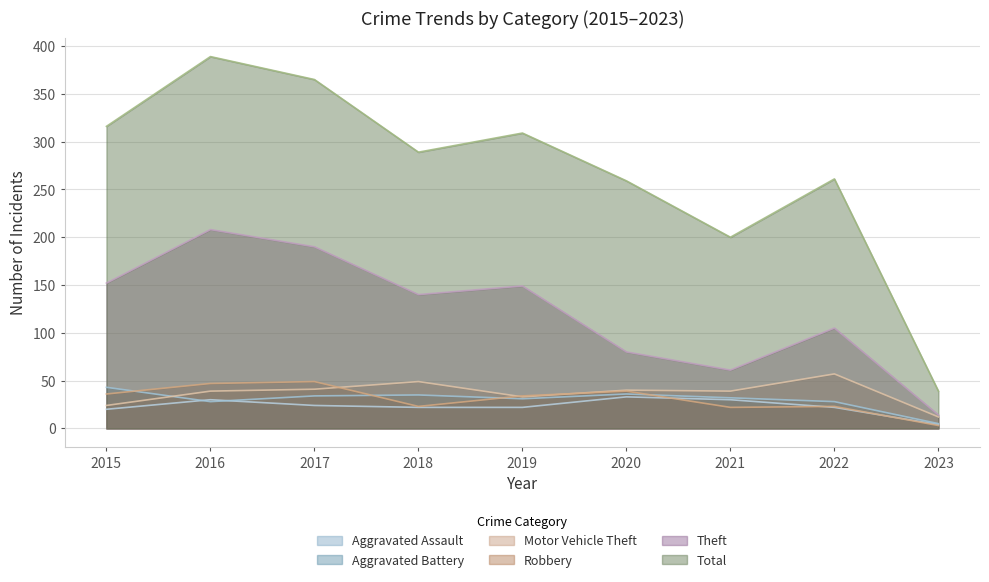

Where does the Theft series first go above 140?

2015